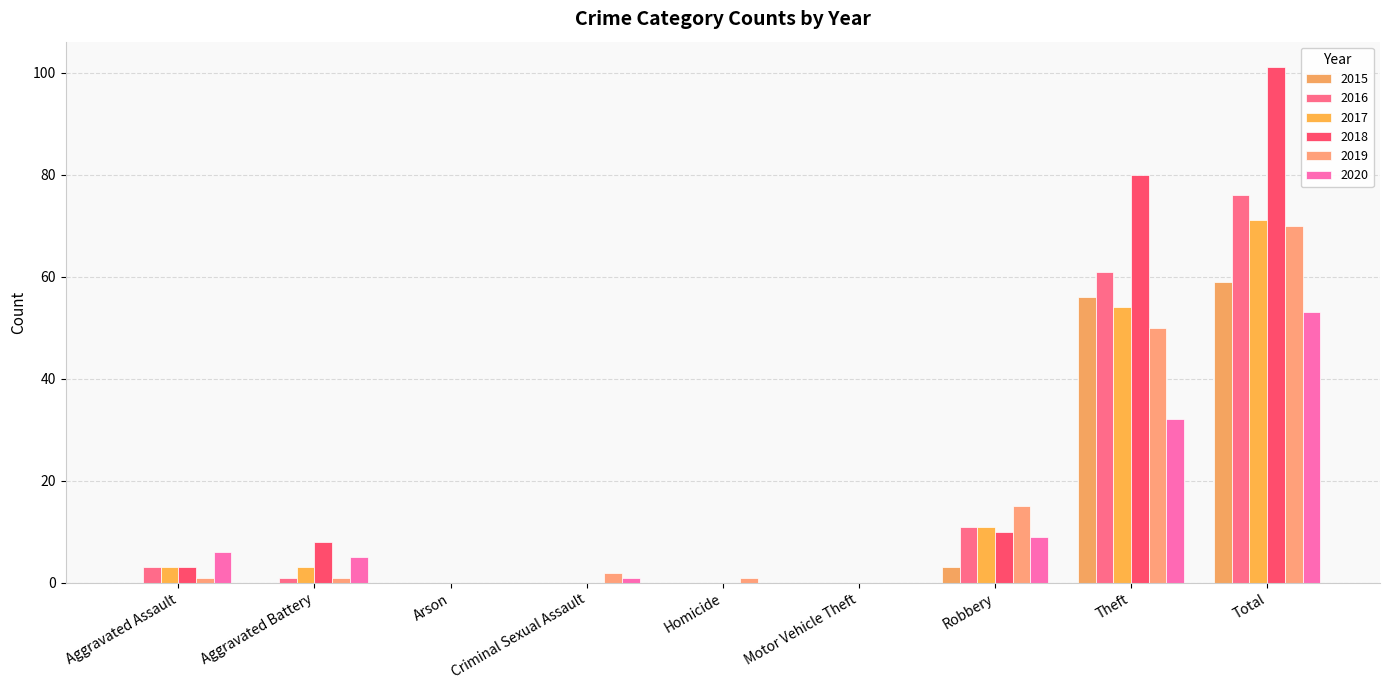

Reading left to right, extract all data points from this chart.

2015: Aggravated Assault=0	Aggravated Battery=0	Arson=0	Criminal Sexual Assault=0	Homicide=0	Motor Vehicle Theft=0	Robbery=3	Theft=56	Total=59
2016: Aggravated Assault=3	Aggravated Battery=1	Arson=0	Criminal Sexual Assault=0	Homicide=0	Motor Vehicle Theft=0	Robbery=11	Theft=61	Total=76
2017: Aggravated Assault=3	Aggravated Battery=3	Arson=0	Criminal Sexual Assault=0	Homicide=0	Motor Vehicle Theft=0	Robbery=11	Theft=54	Total=71
2018: Aggravated Assault=3	Aggravated Battery=8	Arson=0	Criminal Sexual Assault=0	Homicide=0	Motor Vehicle Theft=0	Robbery=10	Theft=80	Total=101
2019: Aggravated Assault=1	Aggravated Battery=1	Arson=0	Criminal Sexual Assault=2	Homicide=1	Motor Vehicle Theft=0	Robbery=15	Theft=50	Total=70
2020: Aggravated Assault=6	Aggravated Battery=5	Arson=0	Criminal Sexual Assault=1	Homicide=0	Motor Vehicle Theft=0	Robbery=9	Theft=32	Total=53